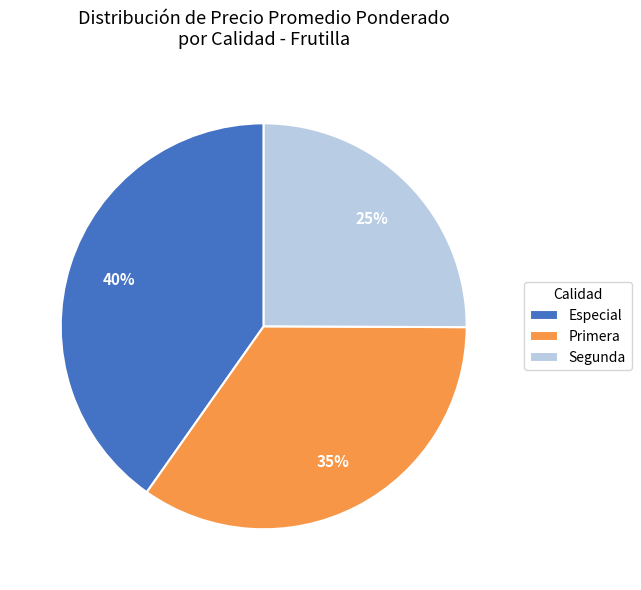

To the nearest percent, what is the average slice percentage?

33%